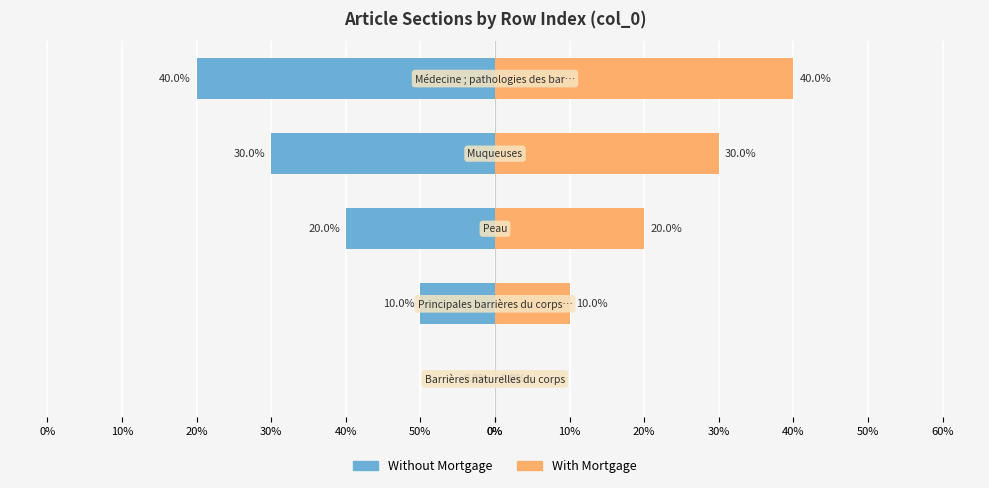

What are all the series names shown in the legend?

Without Mortgage, With Mortgage